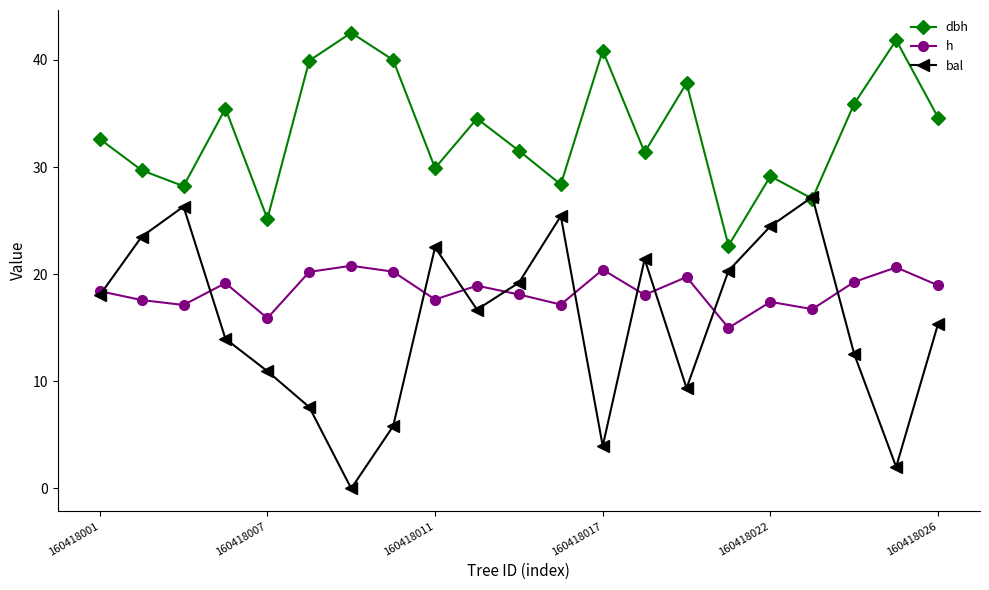

How many values in the dbh series exceed 32?

11